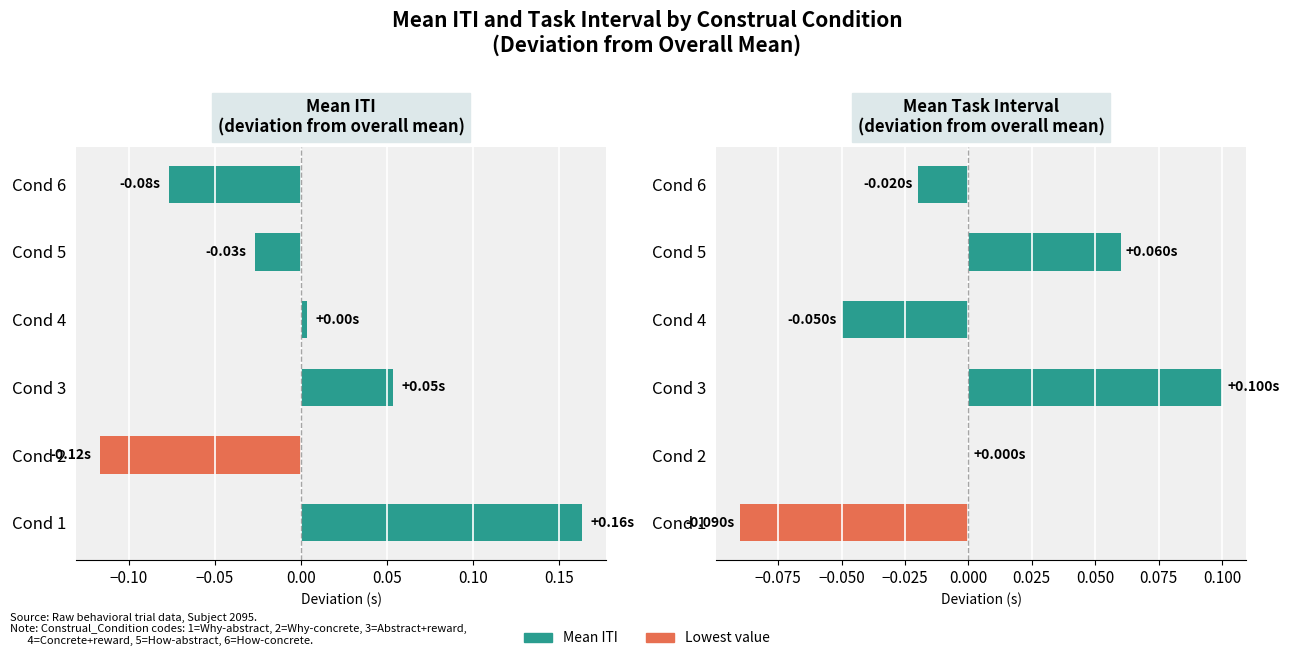

Rank the series by their maximum value, from highest to lowest.

Mean ITI, Mean TaskInterval